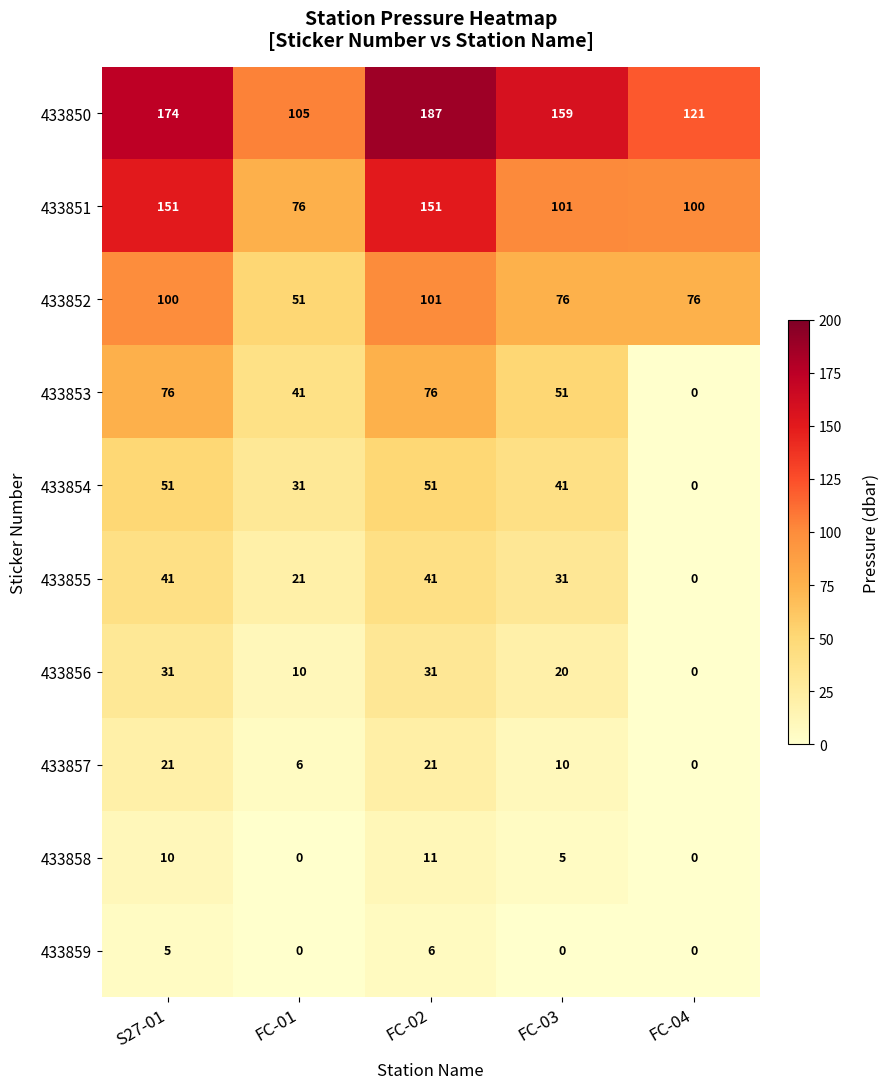

How many data points does each series have?

5